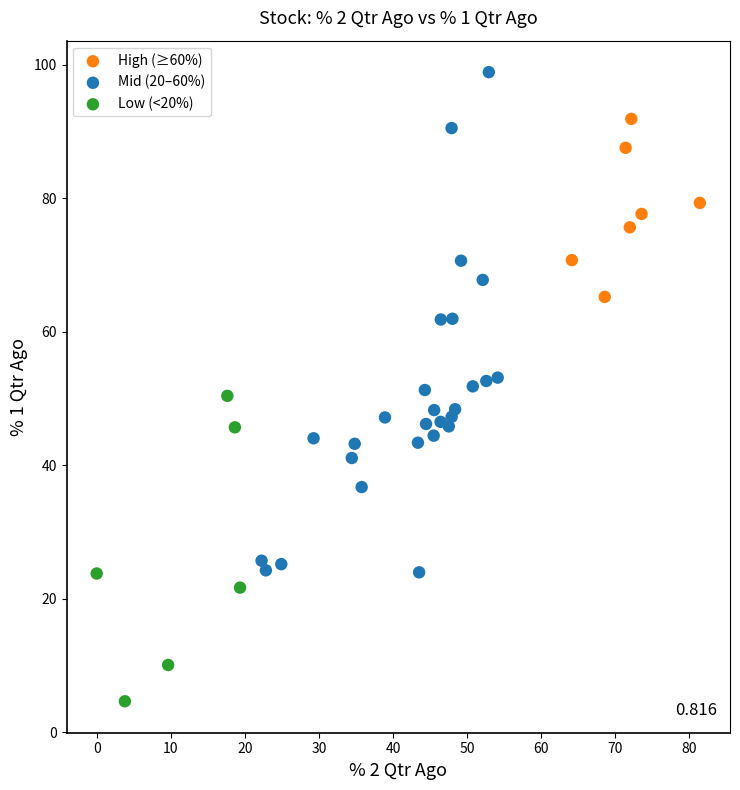

Which series reaches the maximum Y coordinate?

Mid (20–60%)